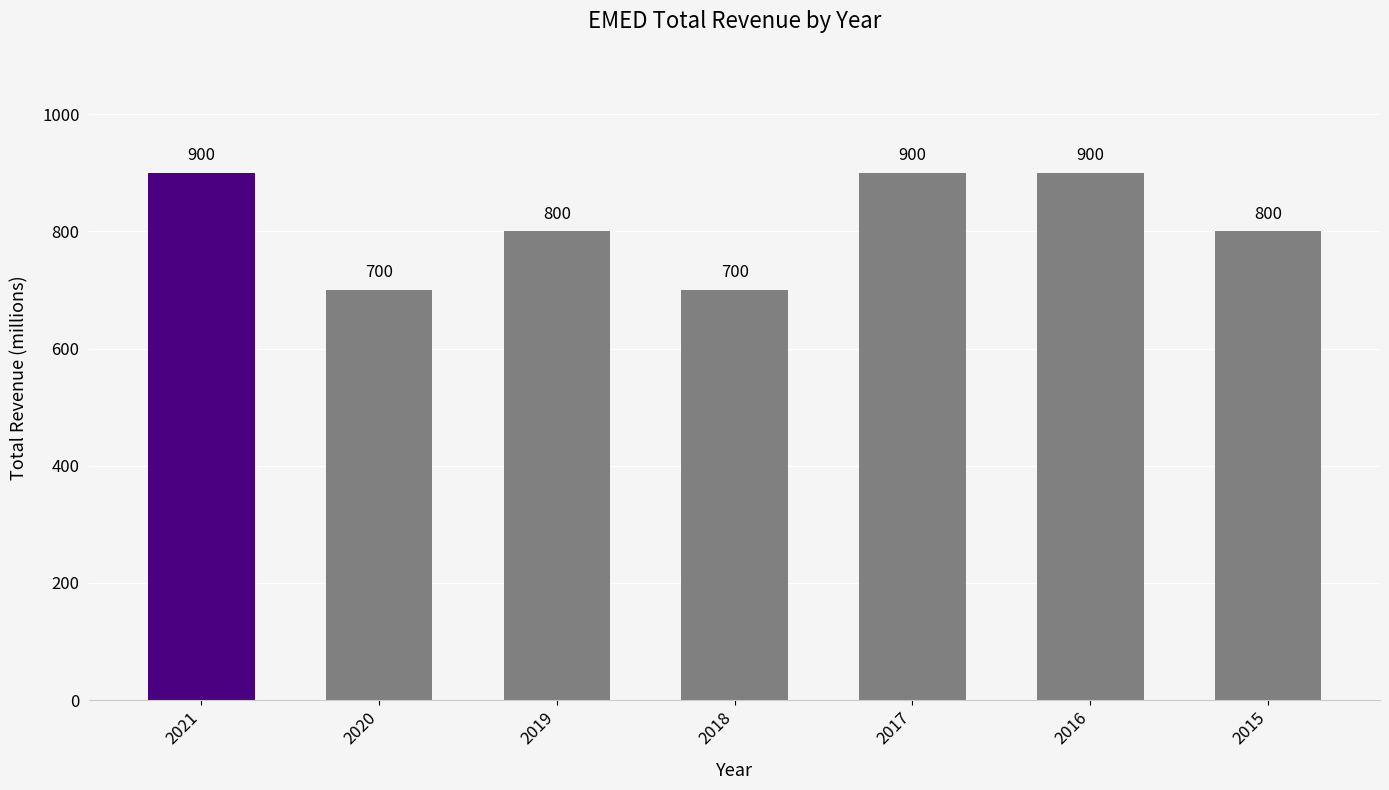

What is the change in value from 2018 to 2017?

+200